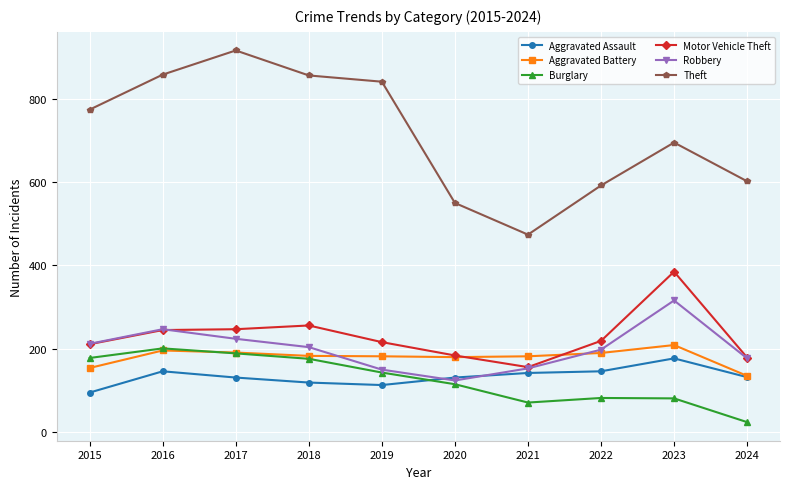

Which series has the largest range (max minus min)?

Theft